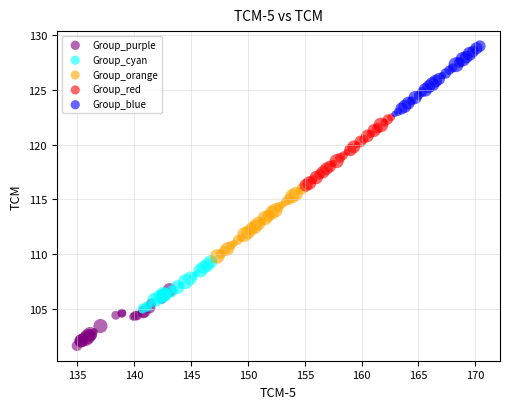

What are all the series names shown in the legend?

Group_purple, Group_cyan, Group_orange, Group_red, Group_blue